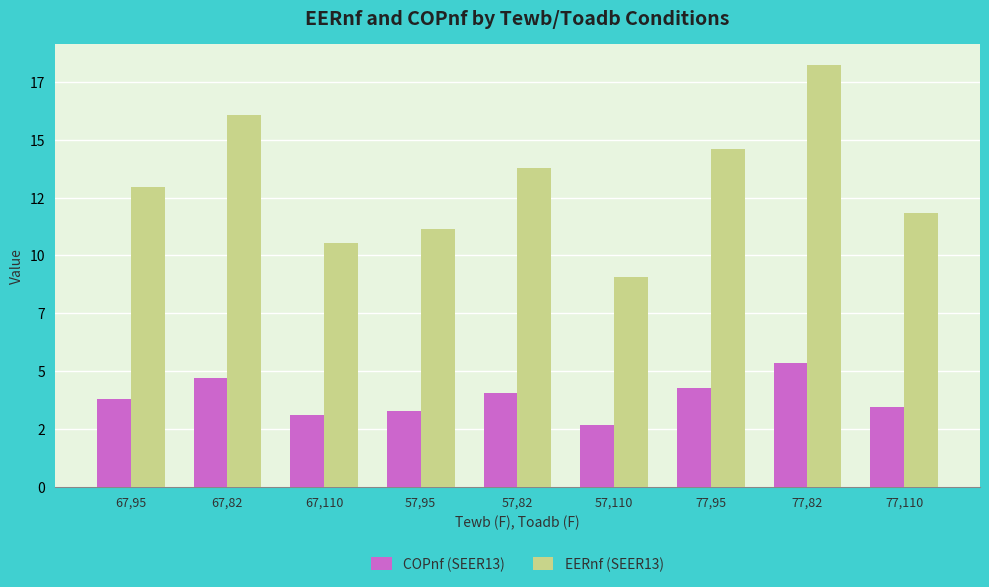

What is the value of the EERnf (SEER13) bar at the 6th from the left?

9.1